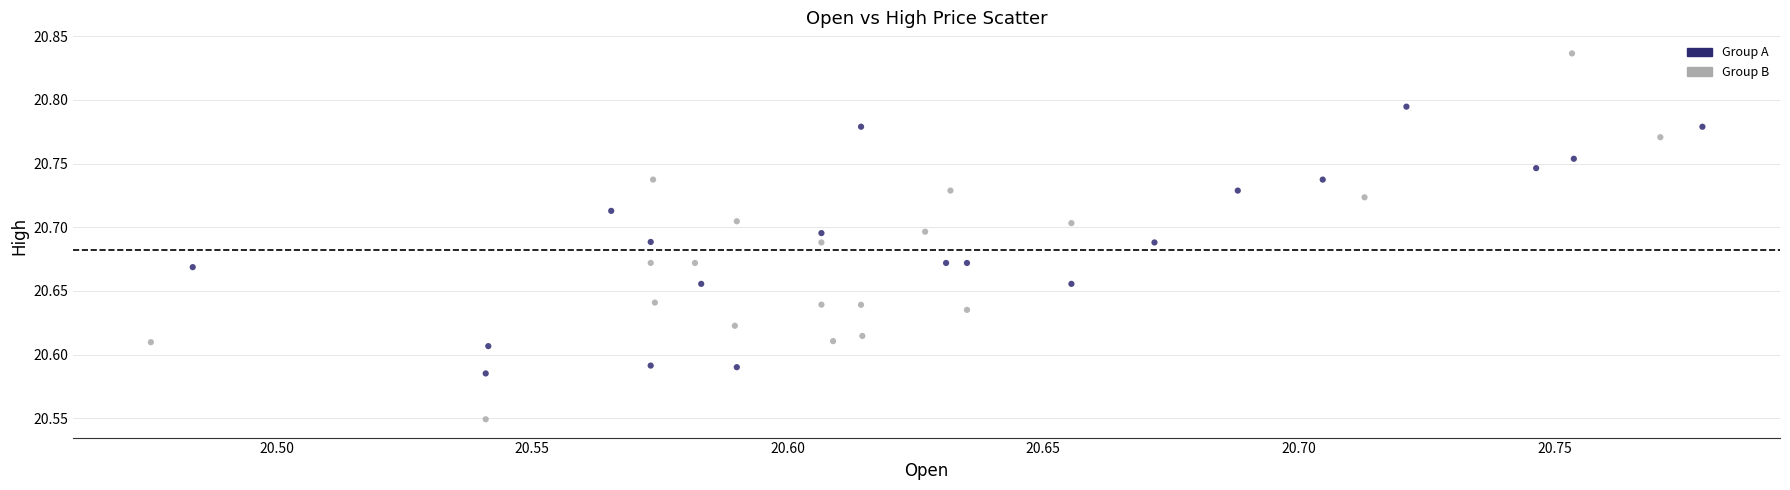

What is the range of Y values (max minus min)?

0.3